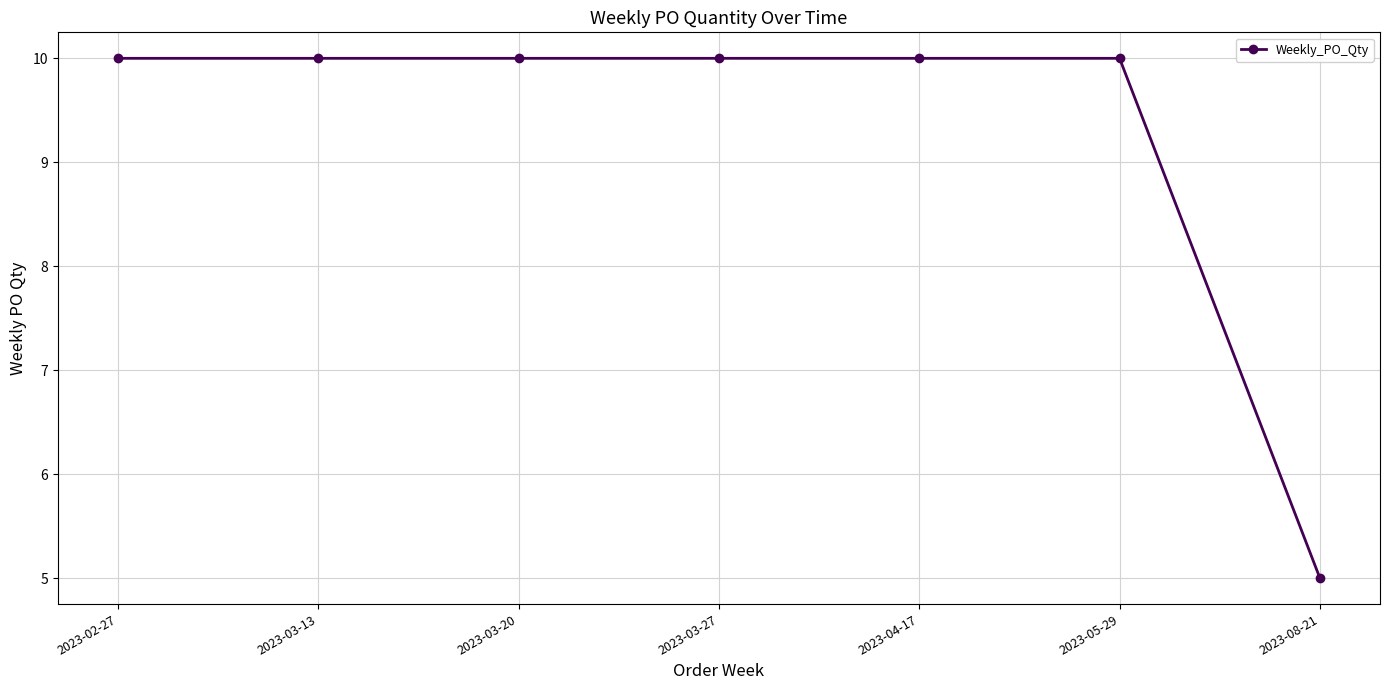

What is the greatest value displayed?

10